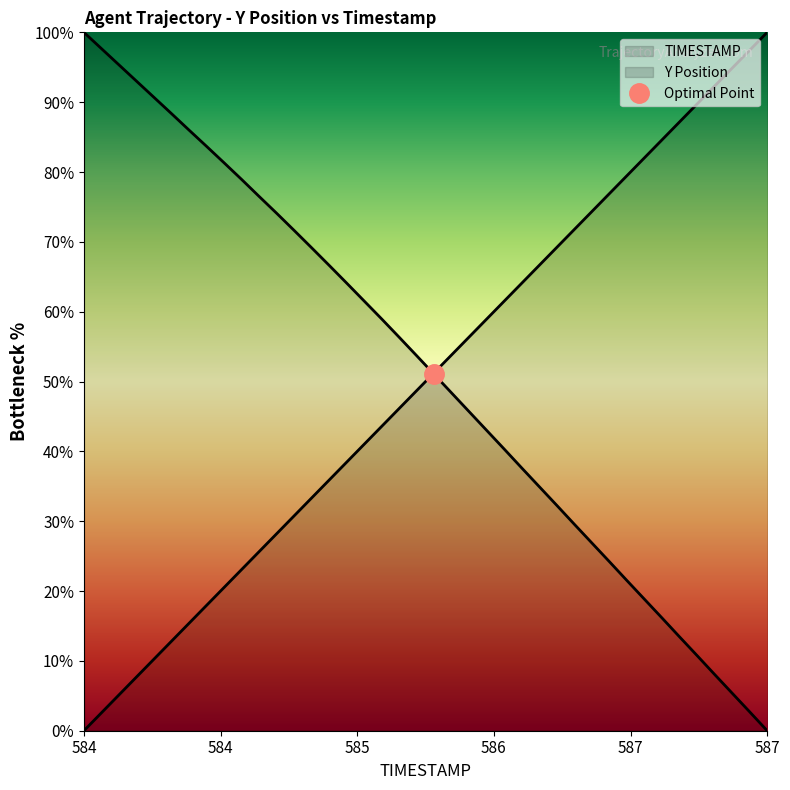

What is the average value of the TIMESTAMP series?

50.0